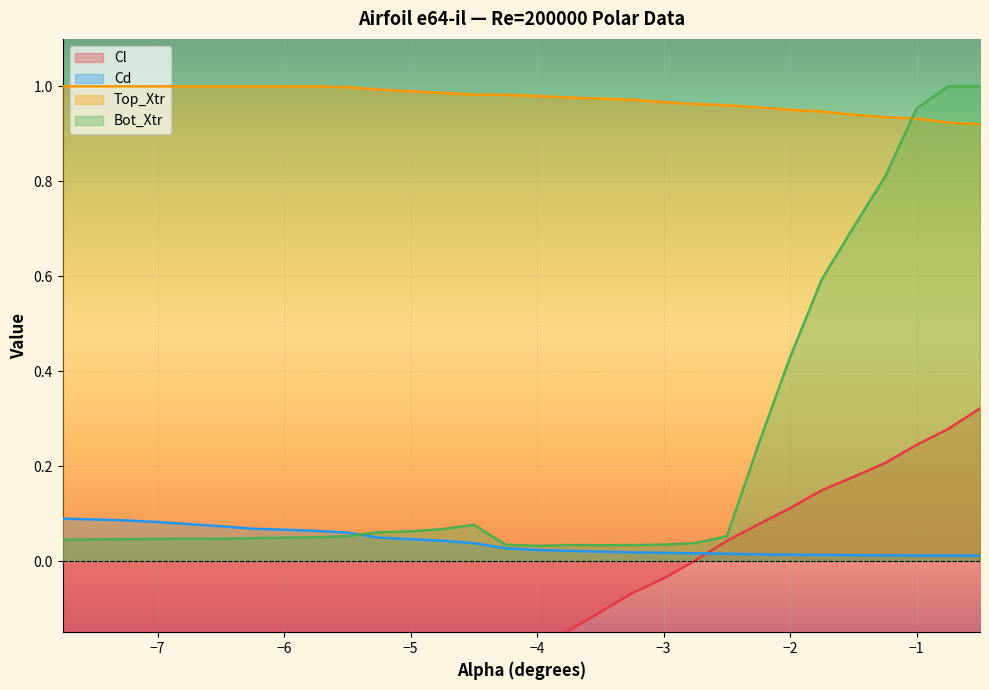

At which label does Cl reach its peak?

-0.5